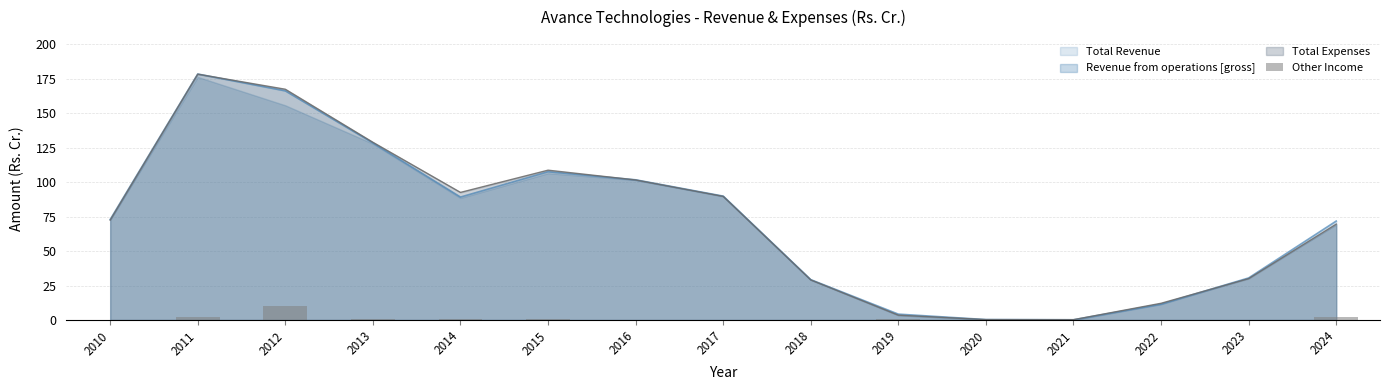

Between 2013 and 2022, which is larger?

2013